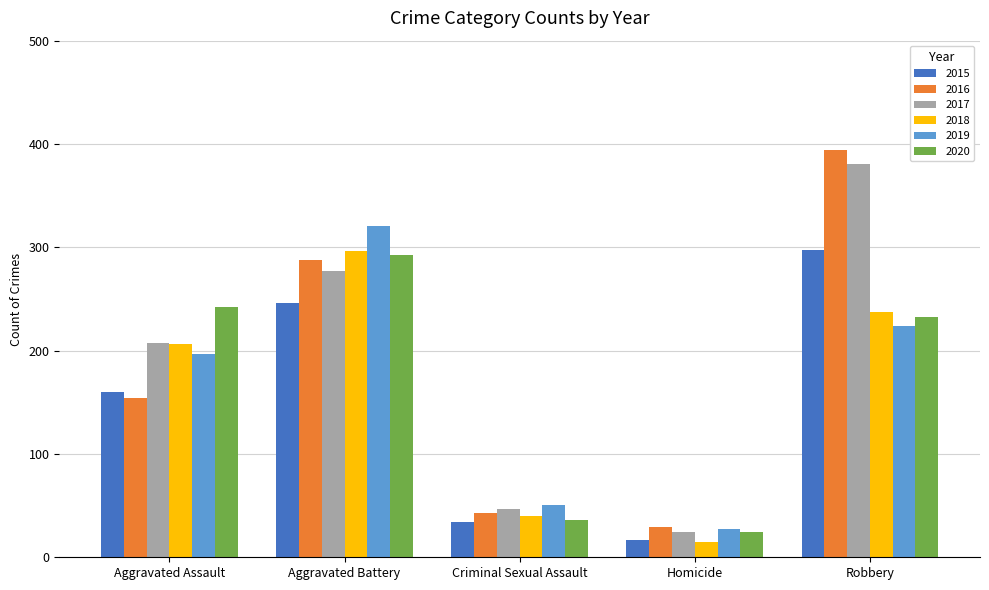

At which label is 2019 closest to 174?

Aggravated Assault